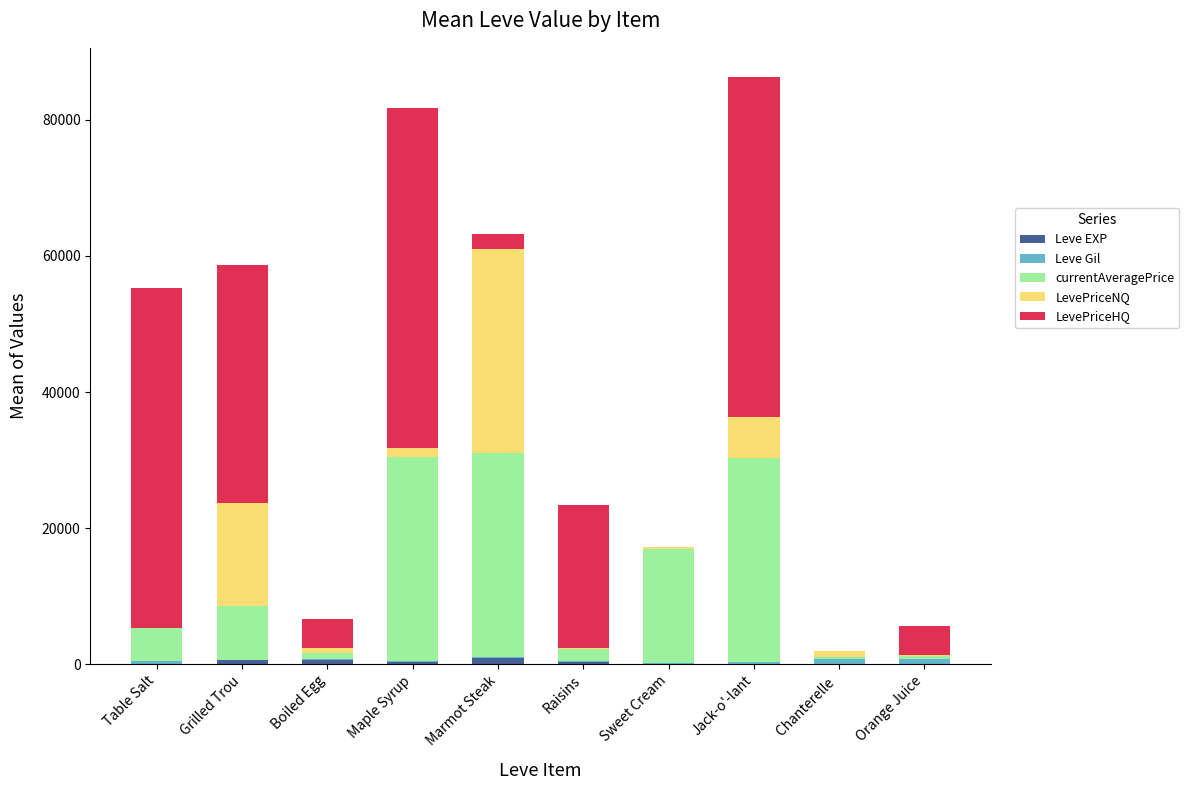

What is the label of the 7th bar from the left?

Sweet Cream